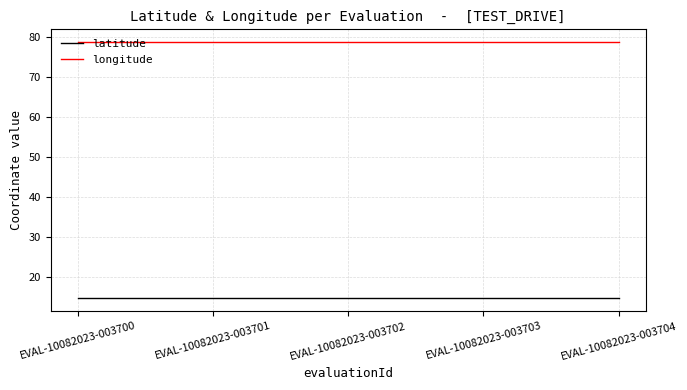

The value of latitude at EVAL-10082023-003703 is 6.7. True or false?

False